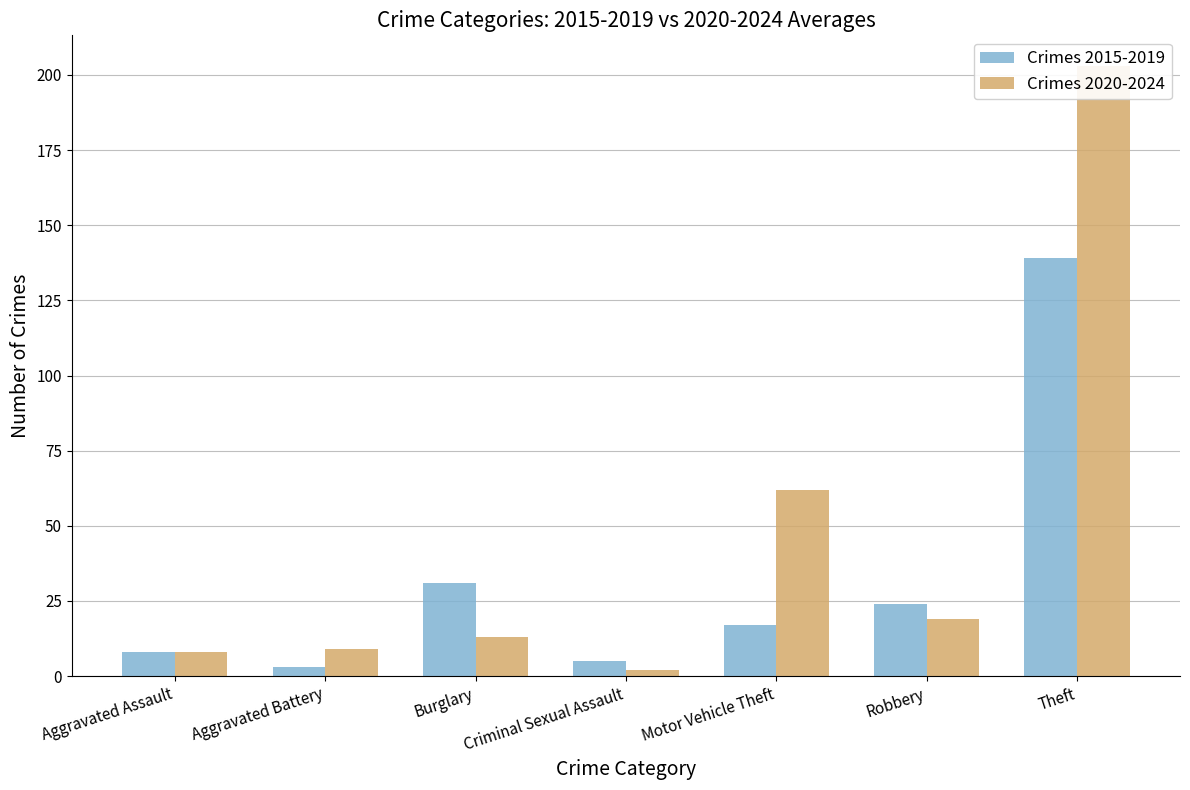

Reading right to left, list all the values displayed in this chart.

Crimes 2015-2019: 139	24	17	5	31	3	8
Crimes 2020-2024: 203	19	62	2	13	9	8